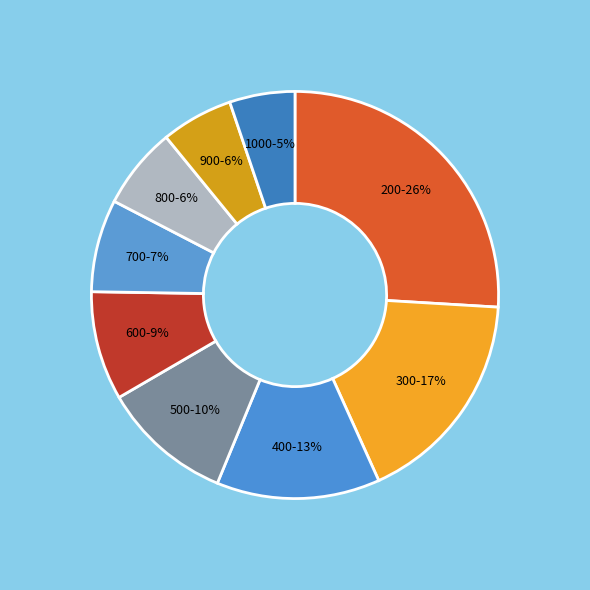

Which has a higher value, 600 or 200?

200